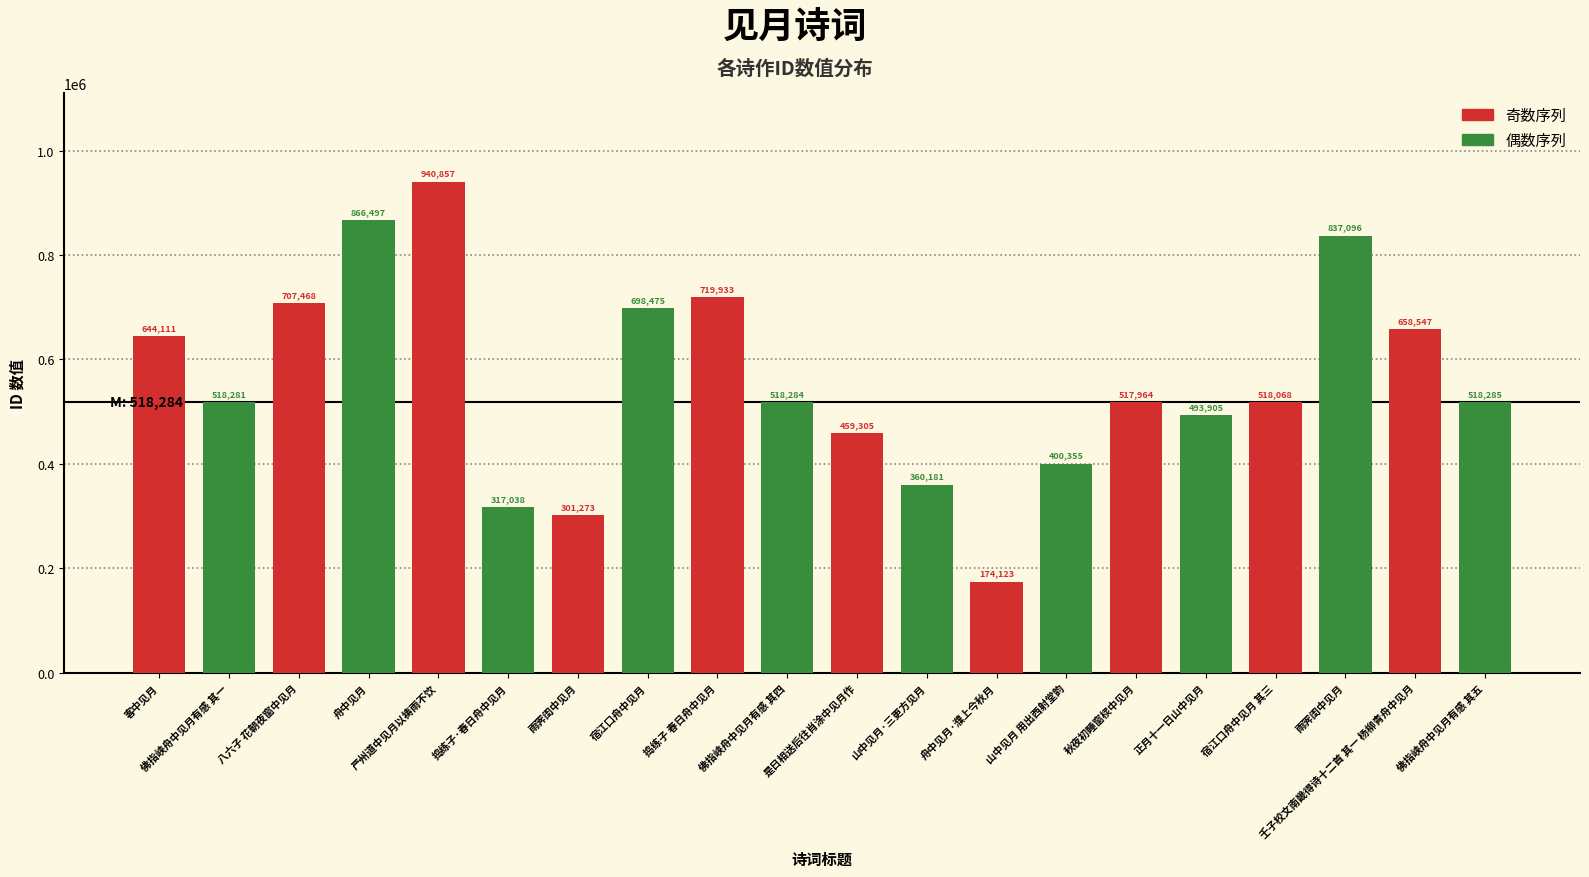

What is the difference between the maximum and minimum values in the 偶数序列 series?

549459